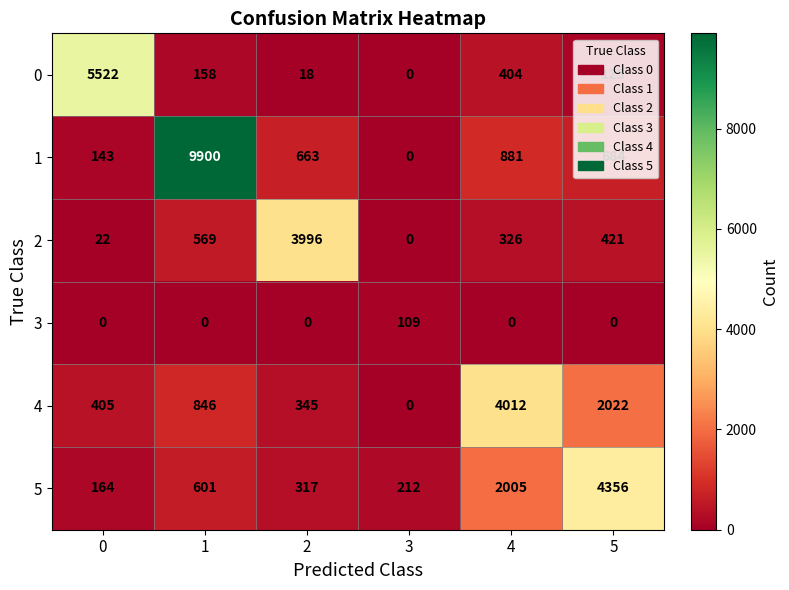

Which category has the highest value in the 3 series?

3